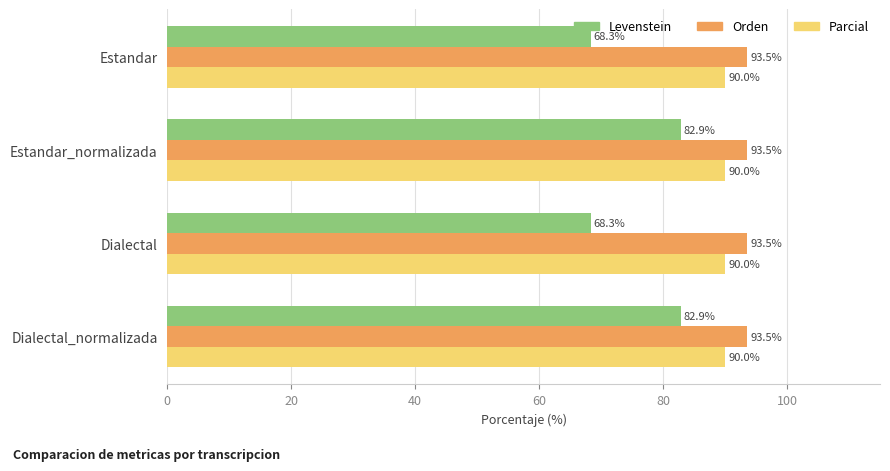

How many distinct data groups are displayed?

3